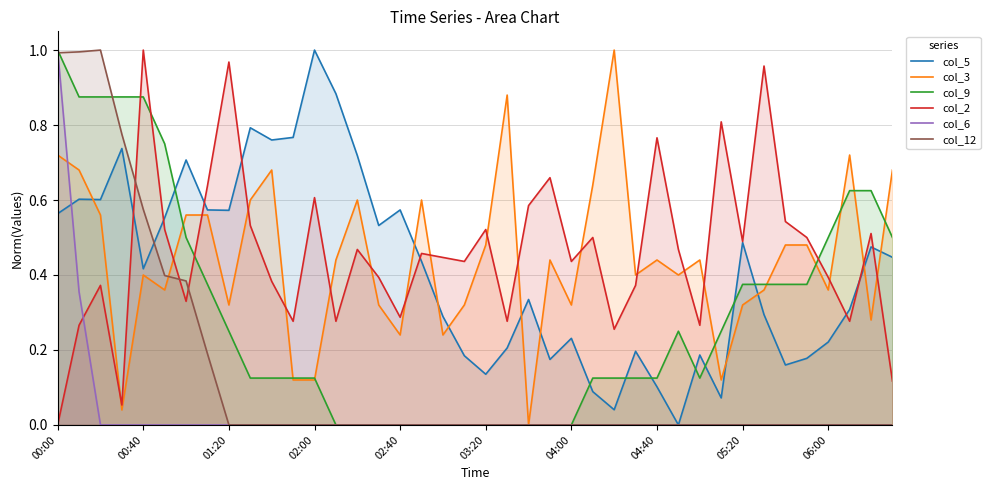

Where is the first local maximum for col_3?

00:40